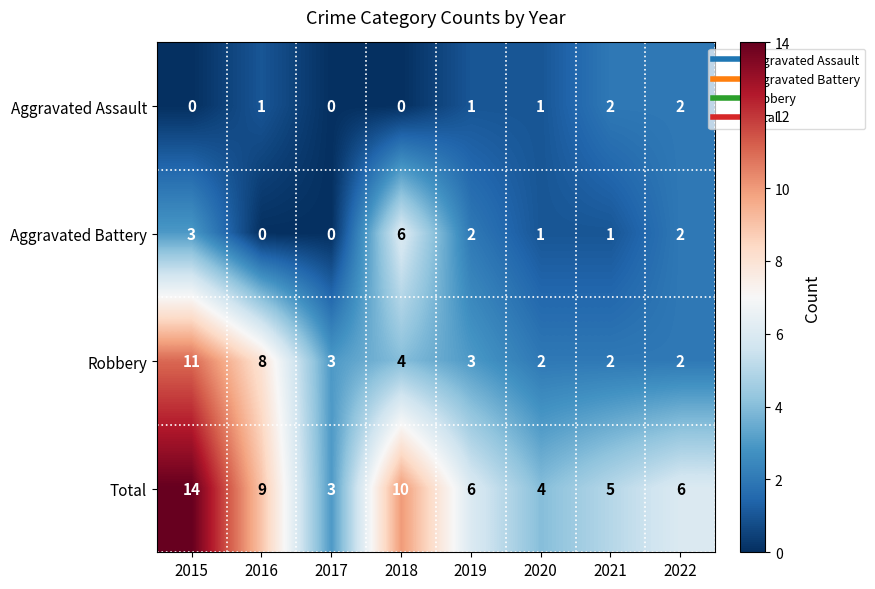

List the series in order of their overall mean, lowest first.

Aggravated Assault, Aggravated Battery, Robbery, Total